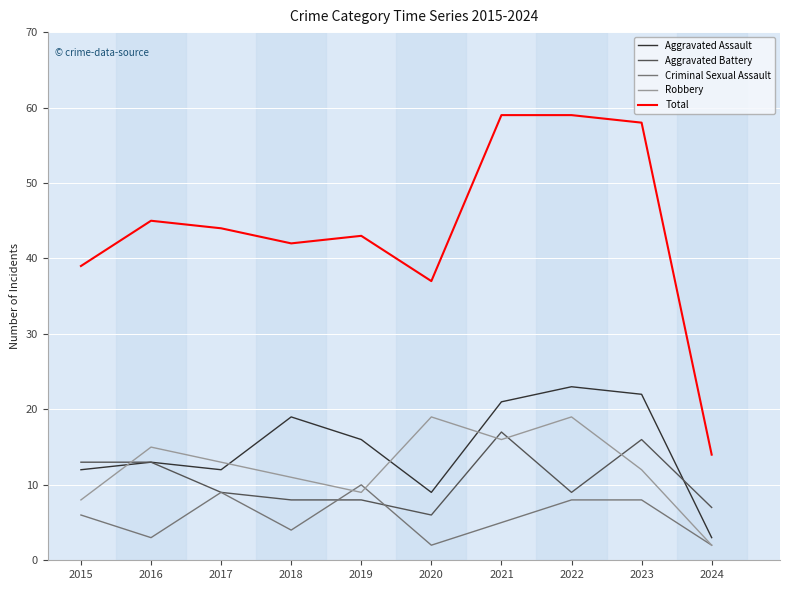

At which label is Total closest to 36?

2020